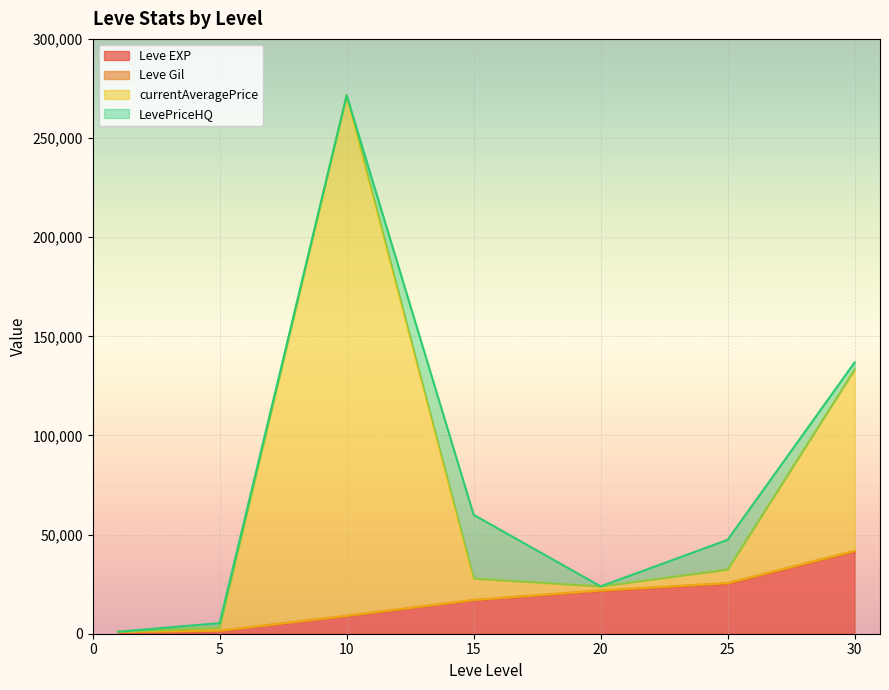

True or false: Leve EXP has a value of 1420.0 at 5.

True